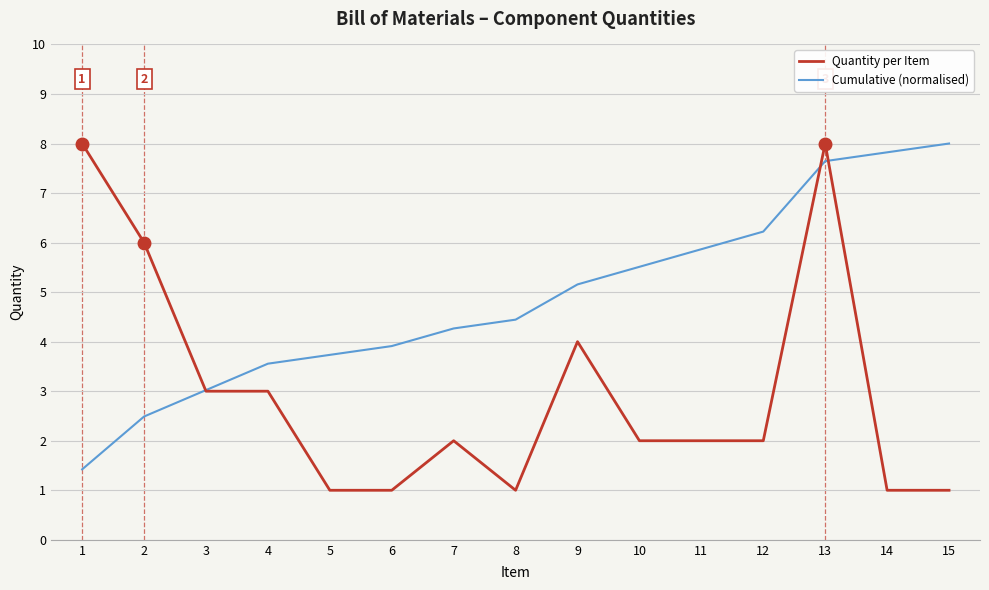

Rank the series at 4 from highest to lowest value.

Cumulative (normalised), Quantity per Item